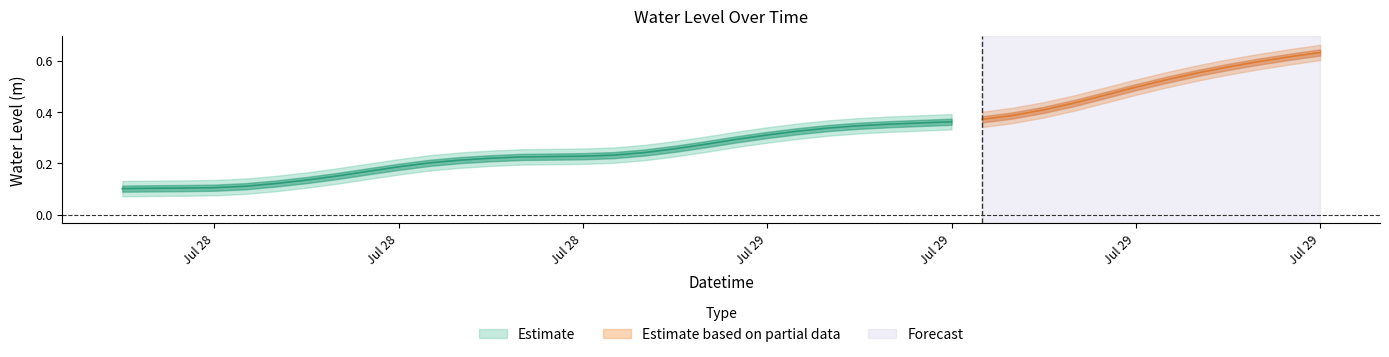

The value at 2025-07-28 06:00:00 is 0.1. True or false?

False